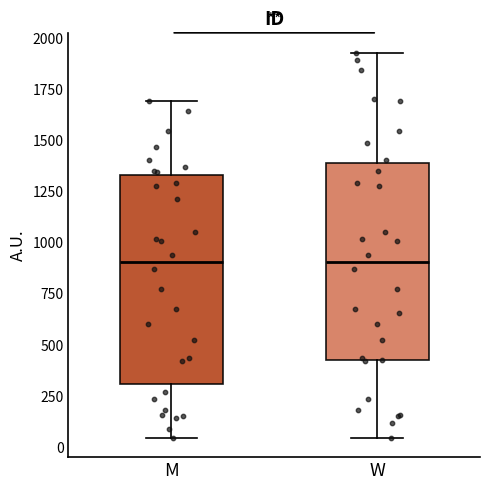

Comparing the boxes themselves (not the whiskers), which one is the tallest?

M